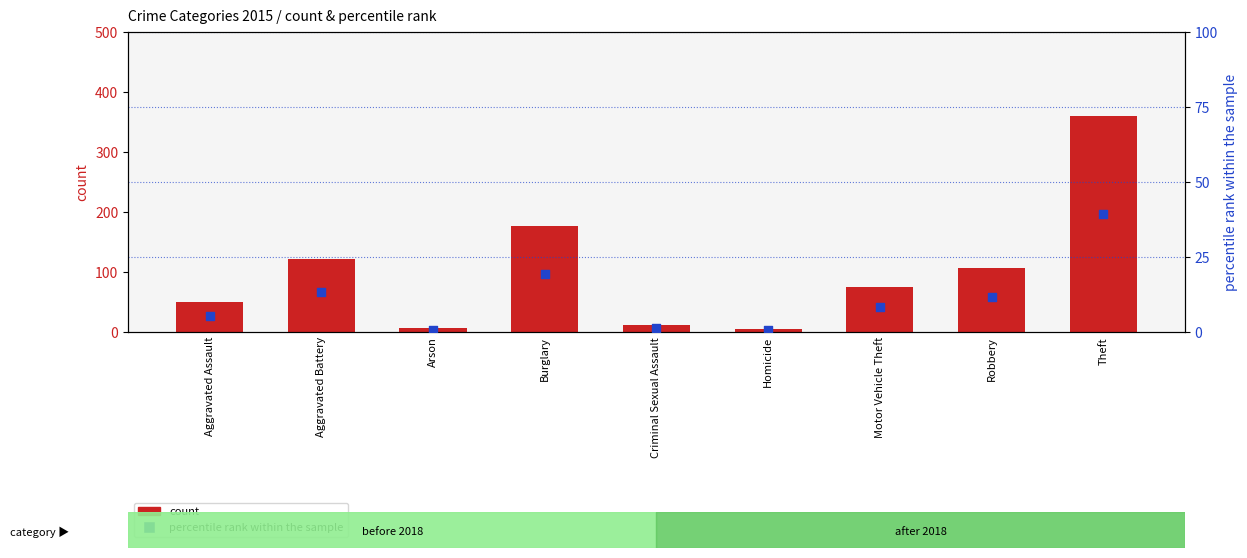

At which category is the sum across all series the highest?

Theft